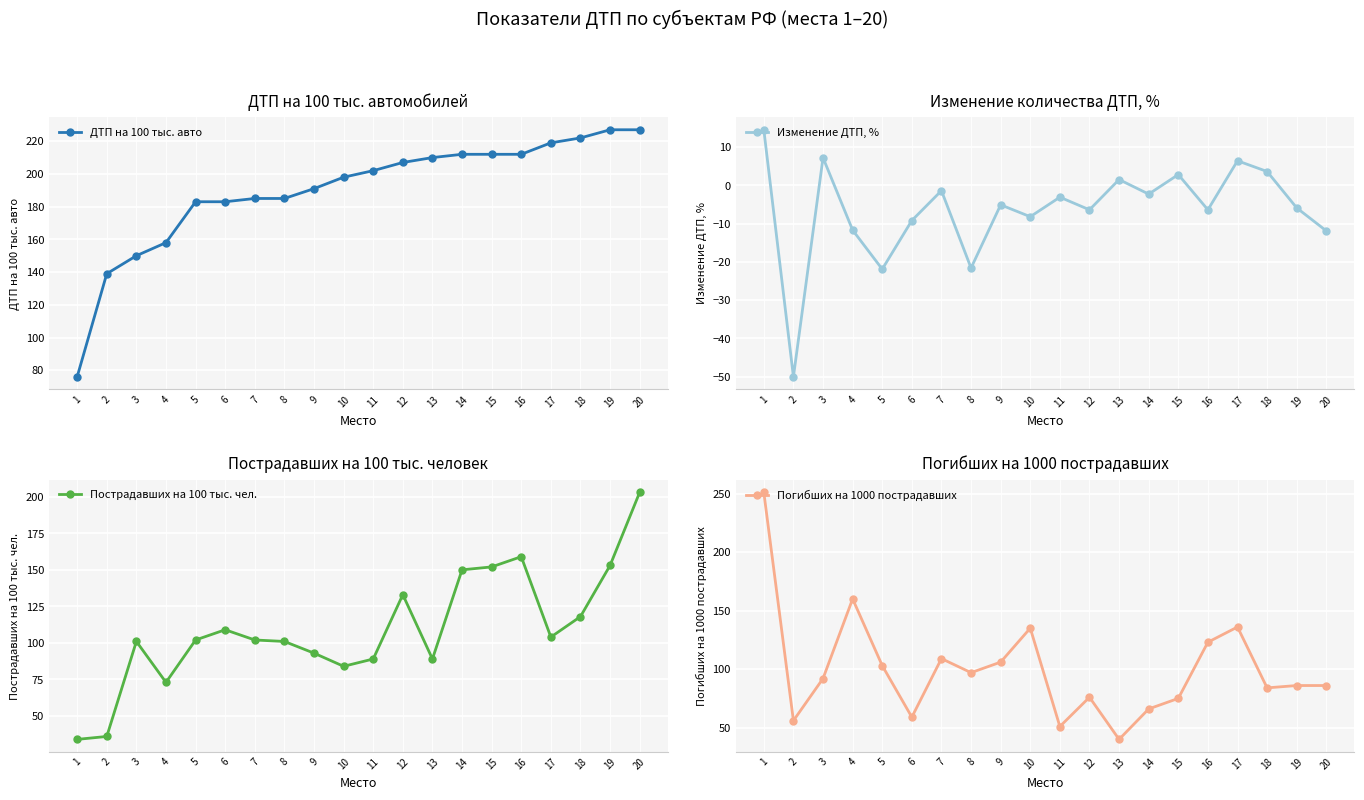

What is the total value across all series at 11?

338.9